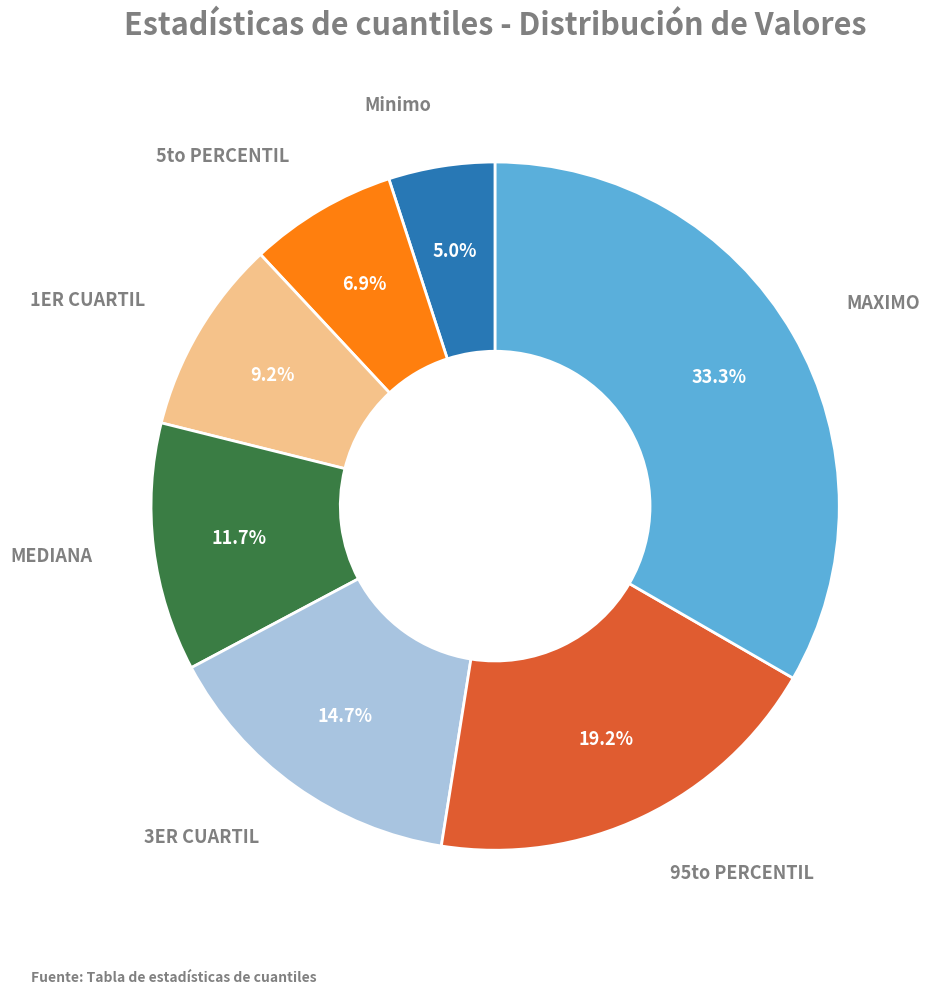

Is there a majority slice in this chart?

No